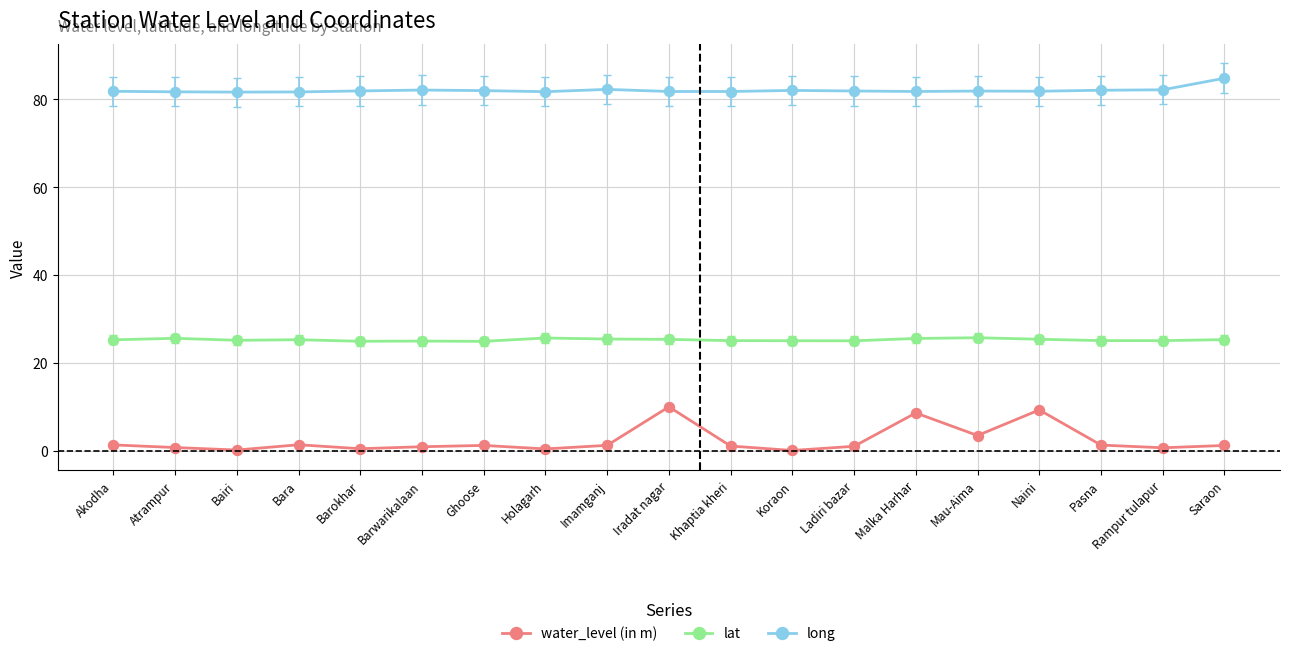

Rank the series by their maximum value, from lowest to highest.

water_level (in m), lat, long